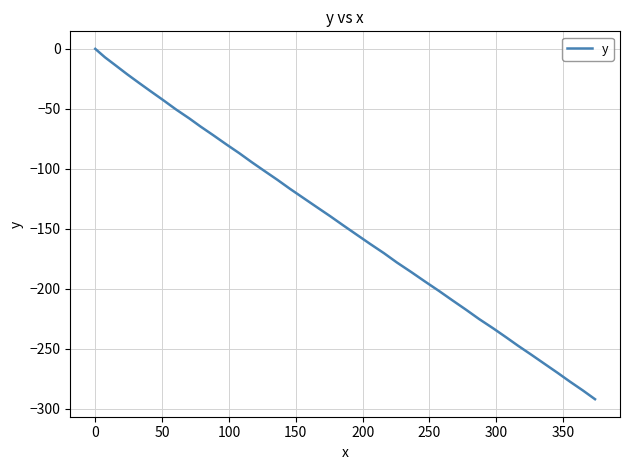

What is the difference between the maximum and minimum values?

292.0